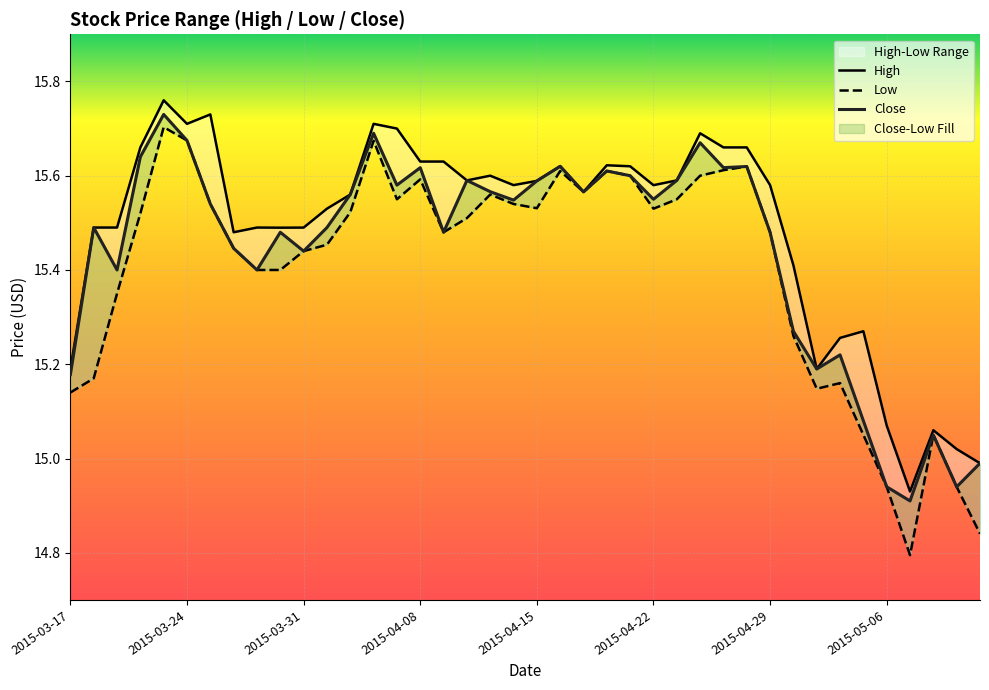

How many data points in High are above 15?

38